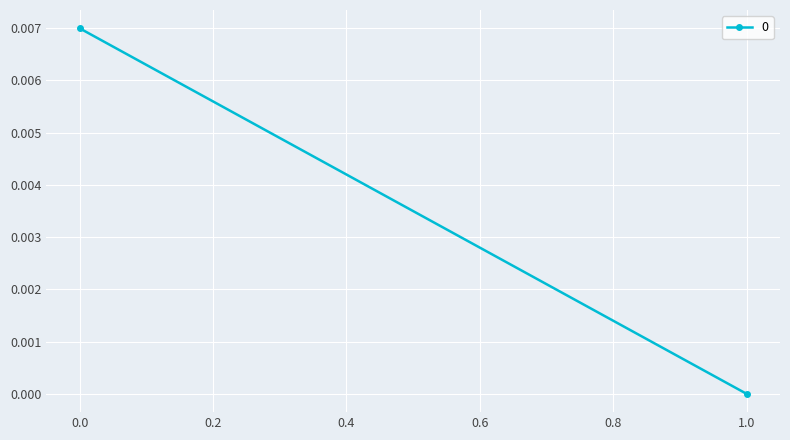

The chart shows a value of 0.0 at 1. True or false?

True